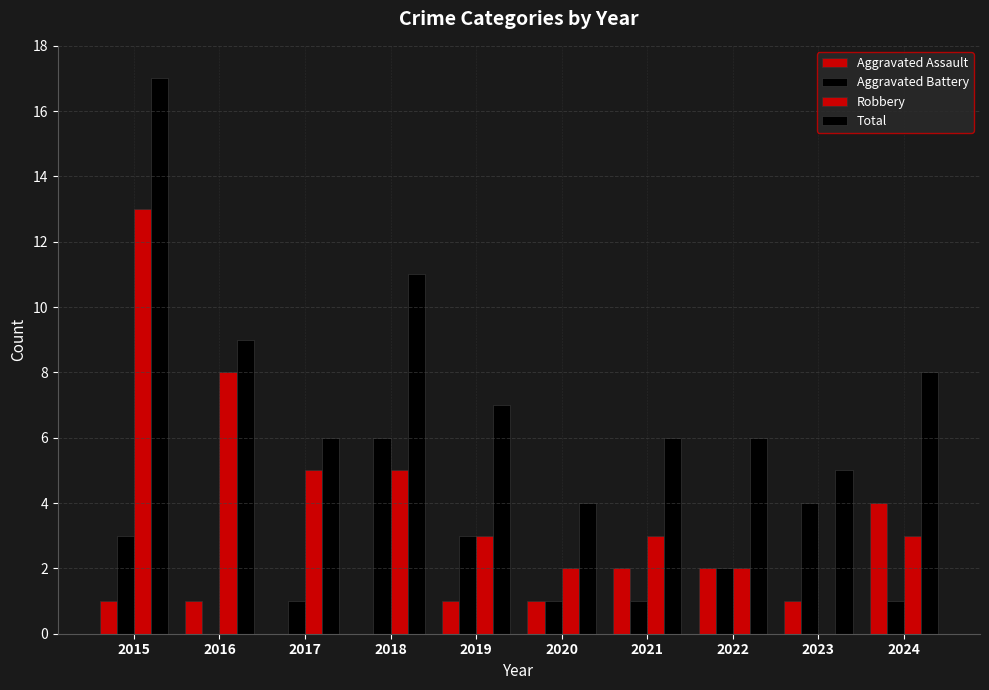

Are the bars horizontal?

No